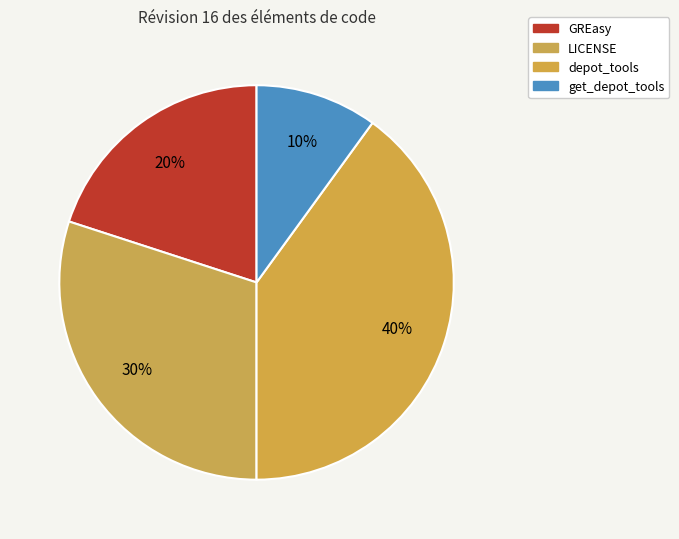

Which slice is the largest?

depot_tools